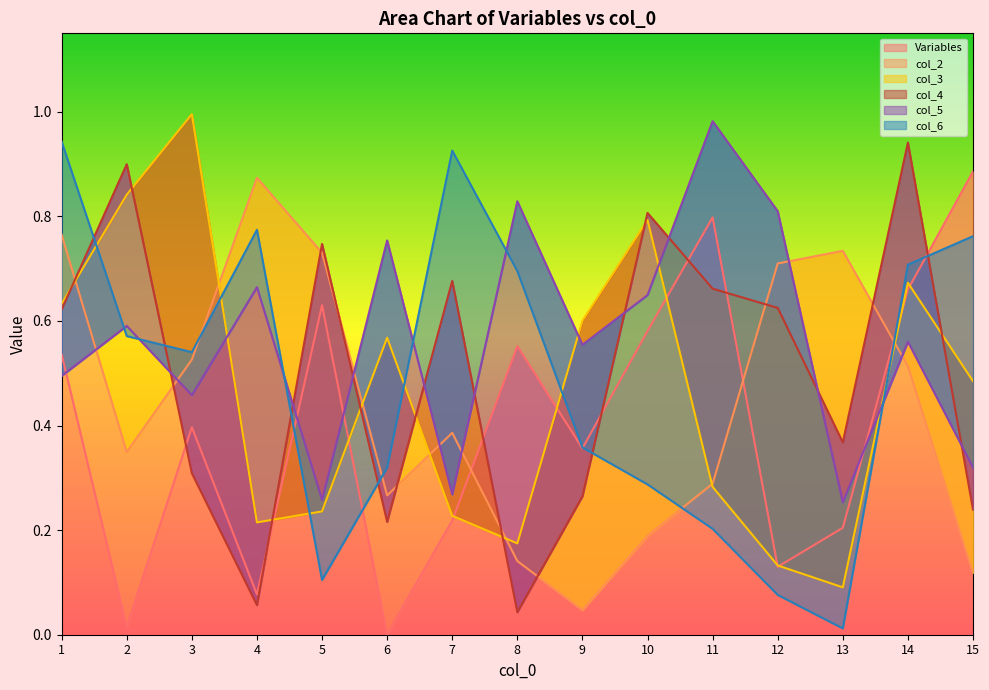

What is the sum of the col_2 values at 9 and 8?

0.2